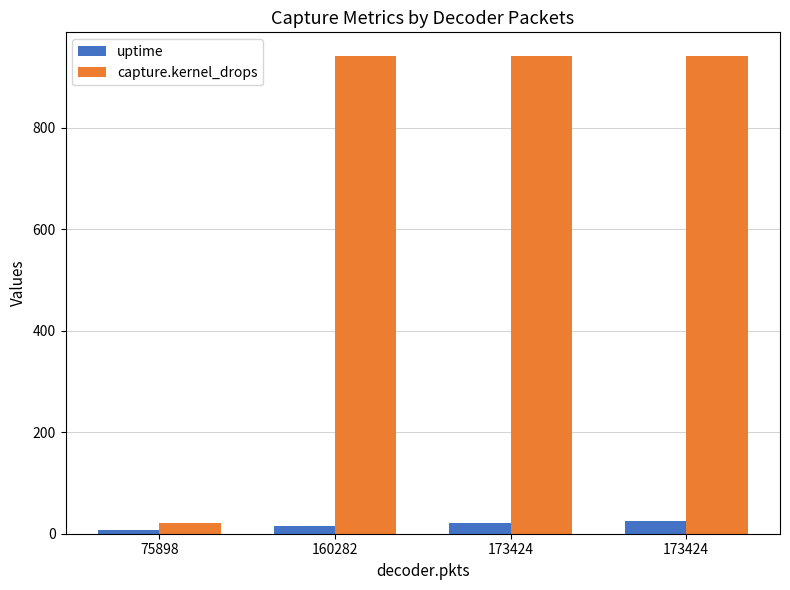

True or false: uptime has a value of 39 at 173424.

False